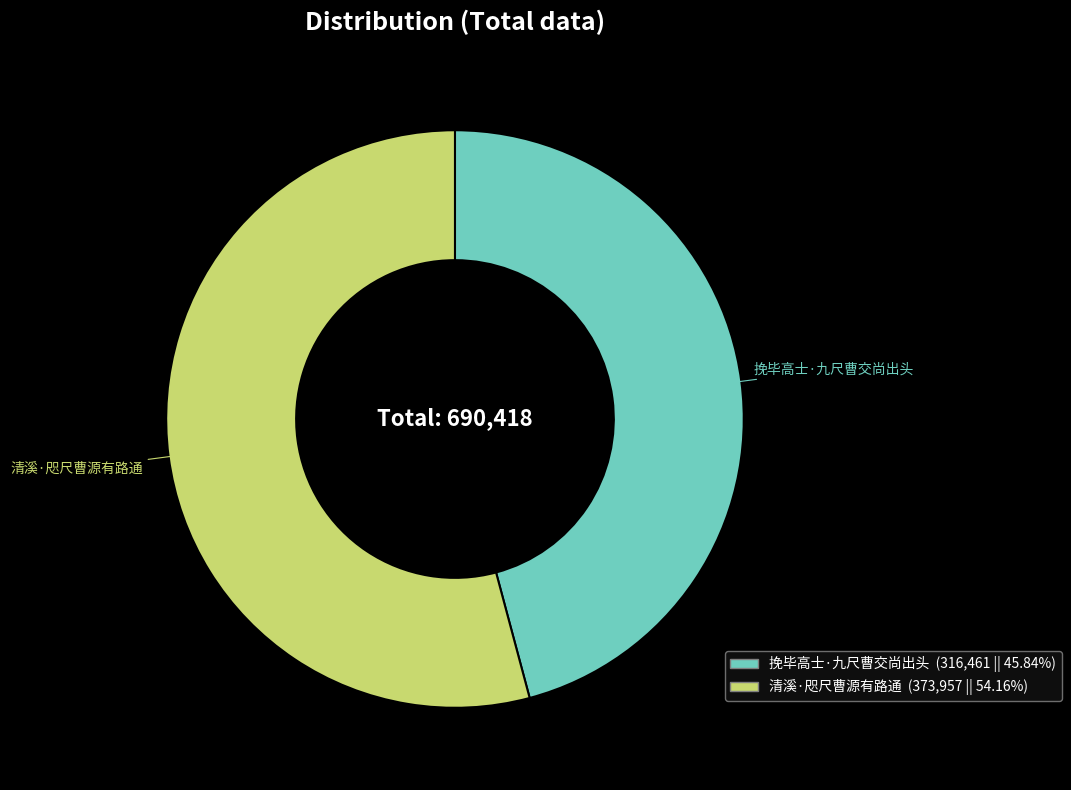

Which slice represents more than half of the pie?

清溪·咫尺曹源有路通